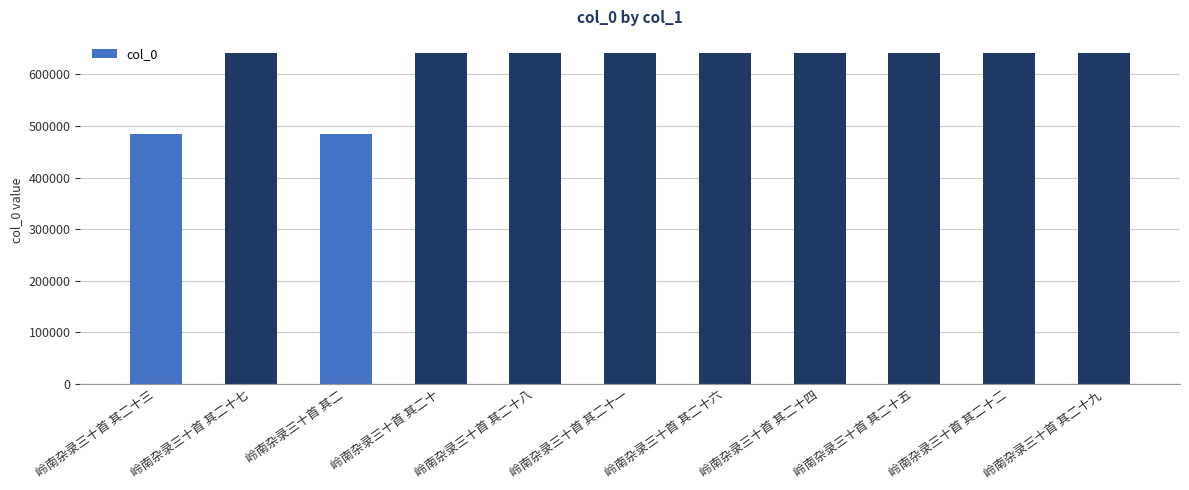

How many values are below 640478?

5